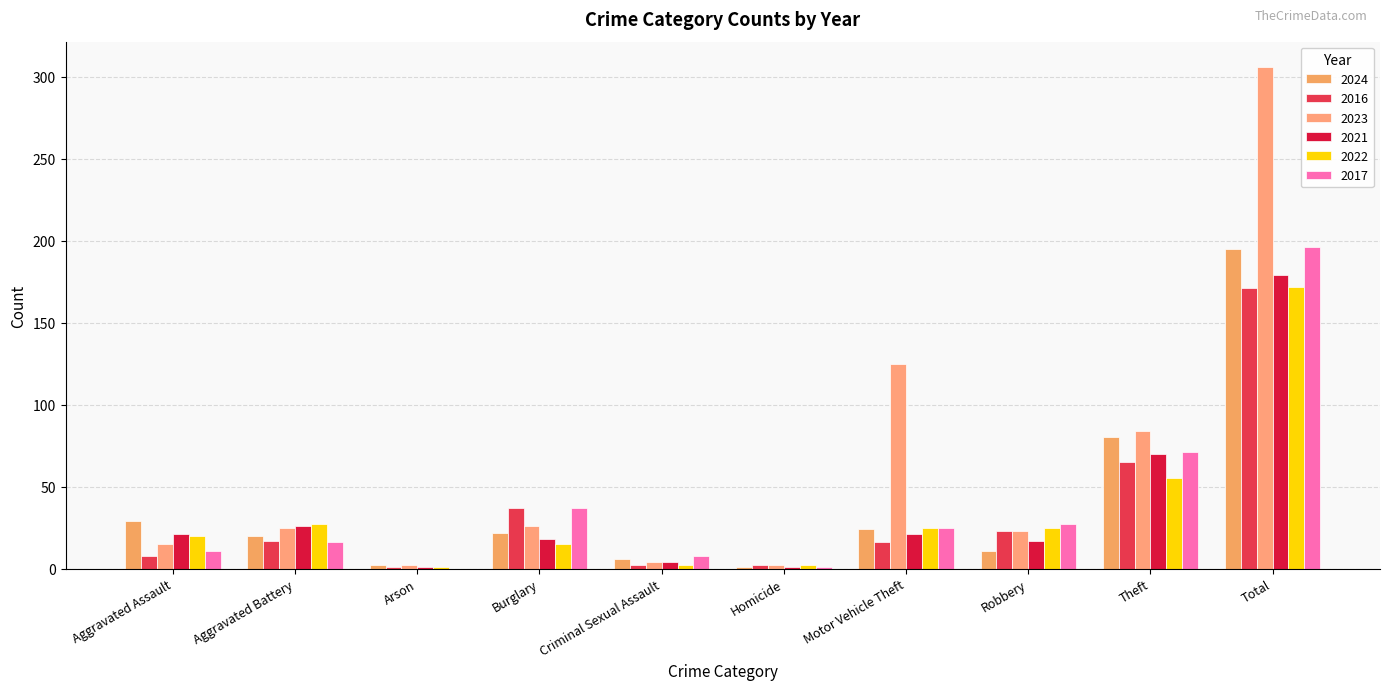

At which label is 2016 closest to 86?

Theft